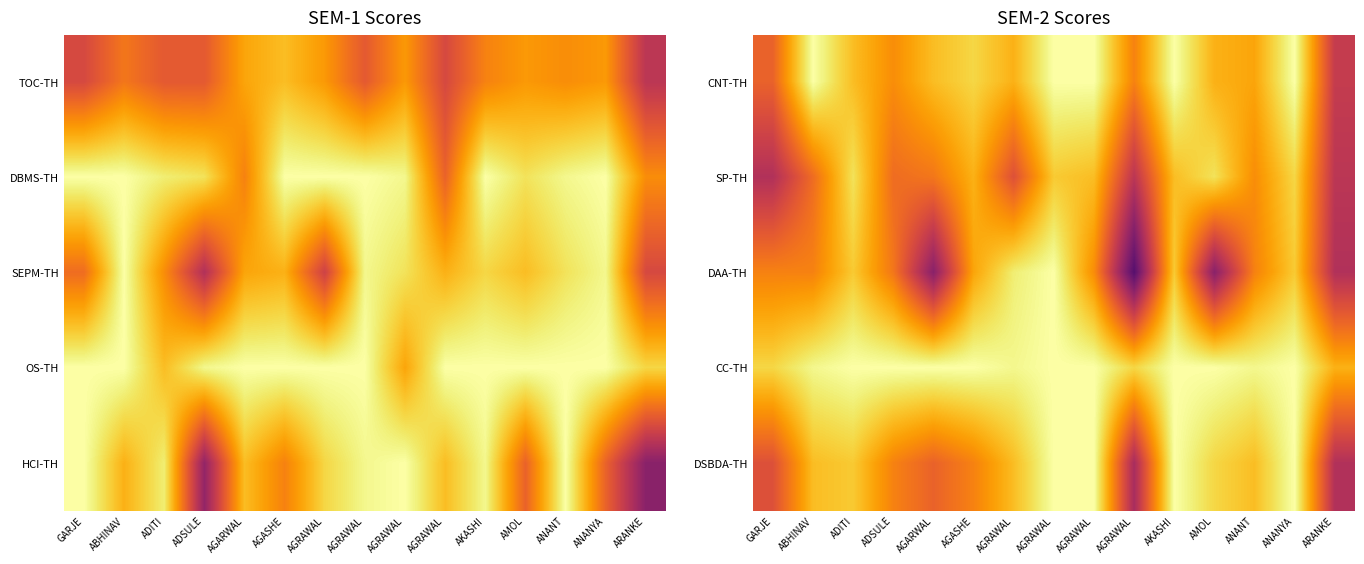

Which has a higher value, AGRAWAL or GARJE?

AGRAWAL